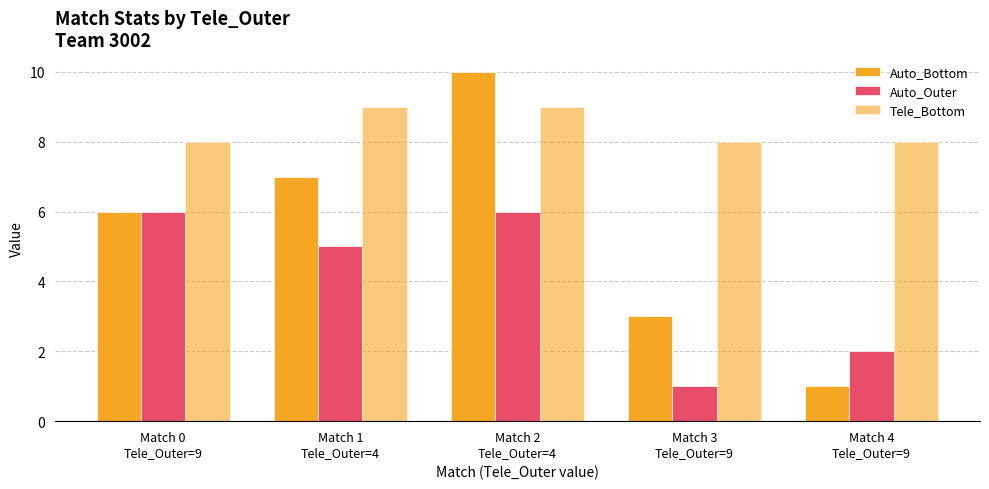

Are the bars horizontal?

No